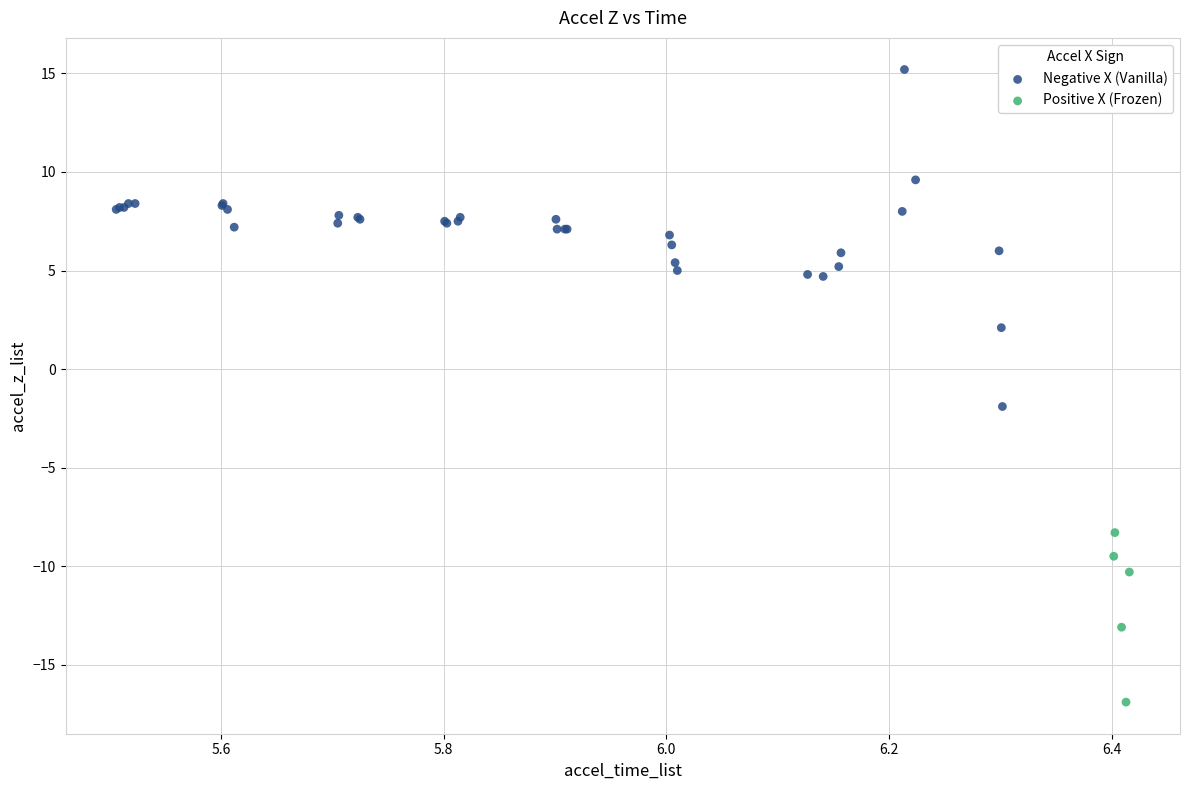

Which series reaches the minimum Y coordinate?

Positive X (Frozen)